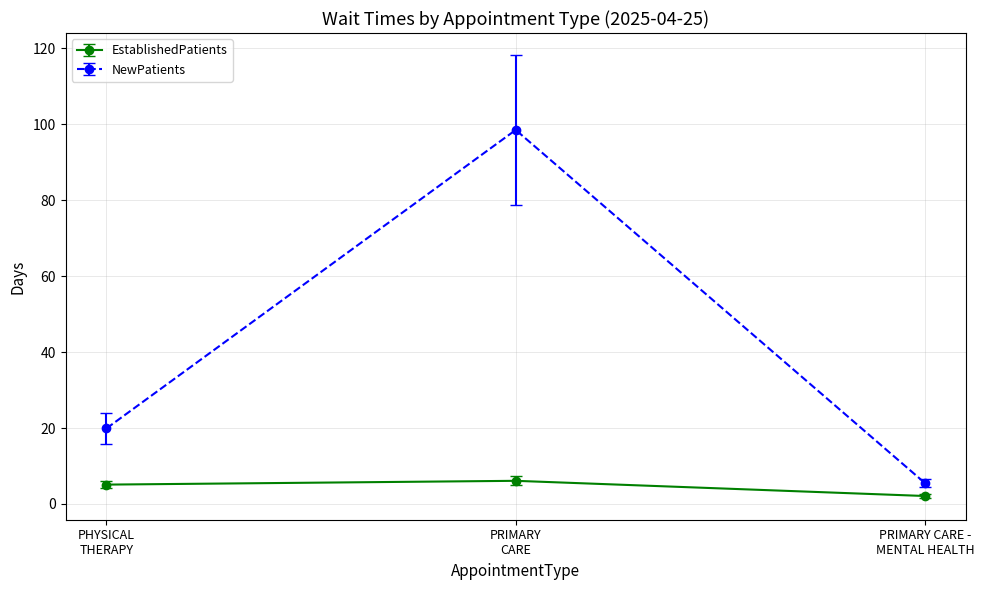

List the labels in order of NewPatients value, smallest first.

PRIMARY CARE -
MENTAL HEALTH, PHYSICAL
THERAPY, PRIMARY
CARE